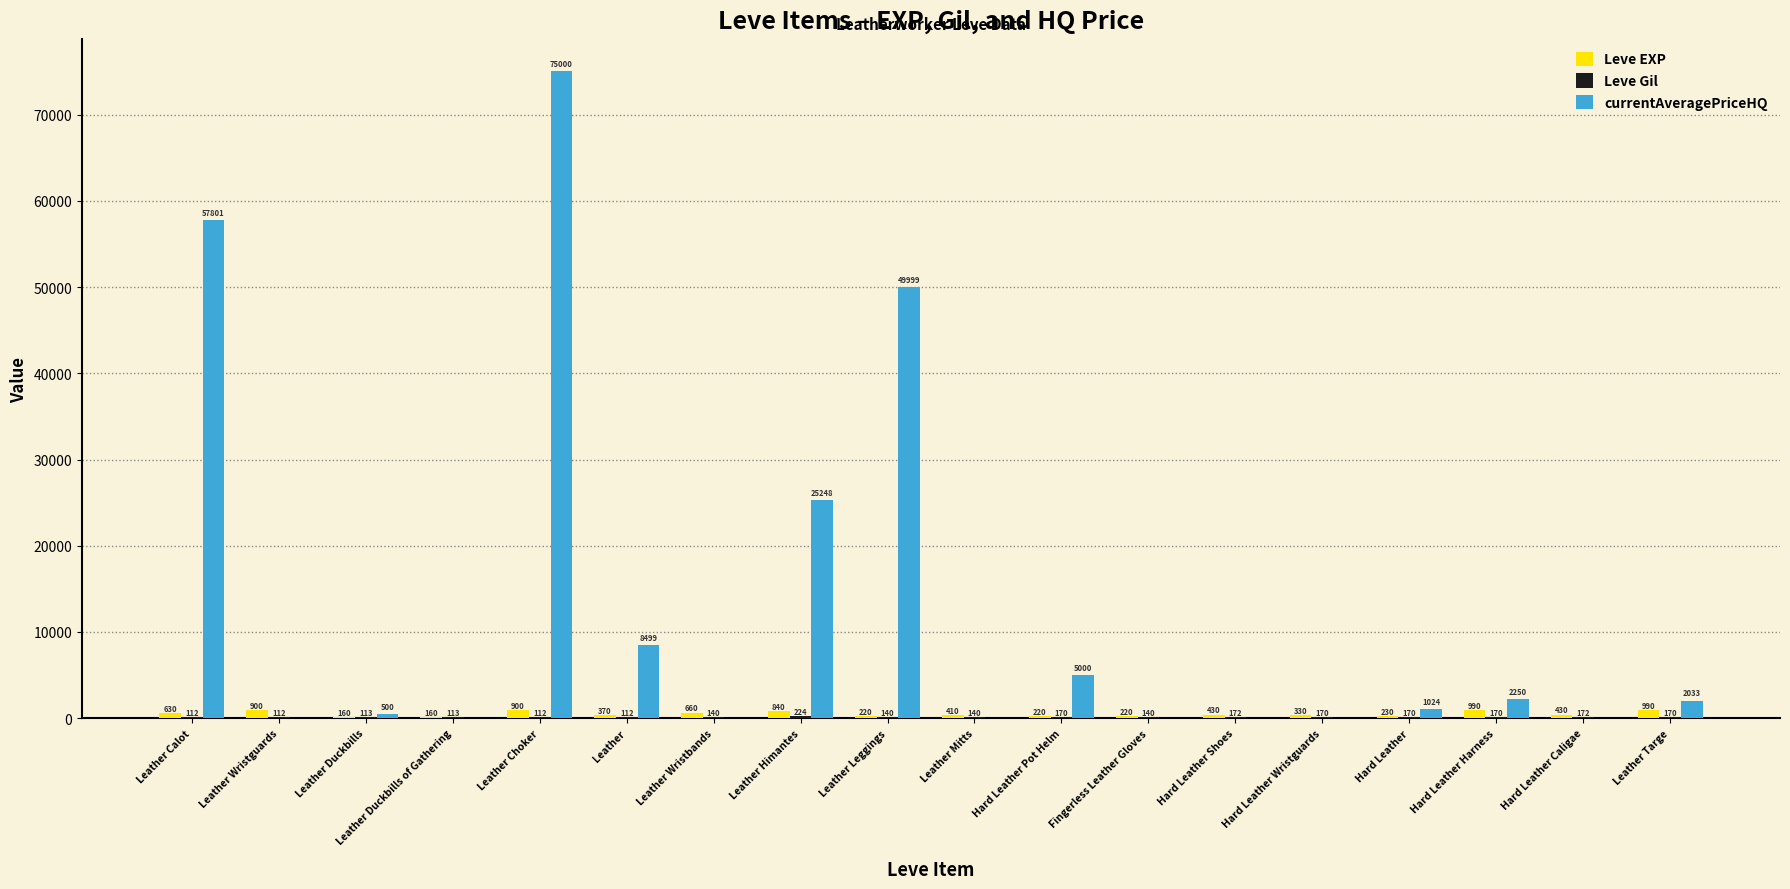

What is the maximum value for Leve EXP?

990.0